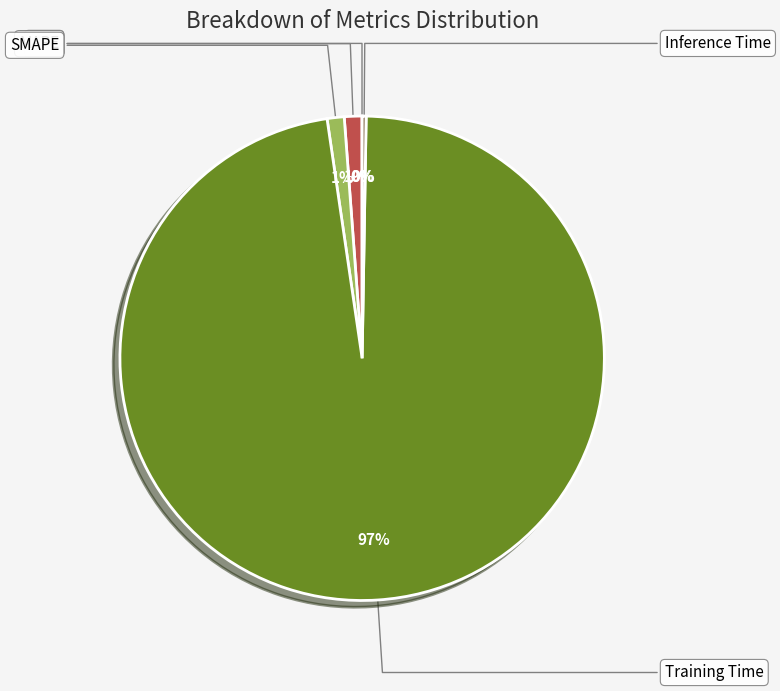

Does any single category account for the majority?

Yes